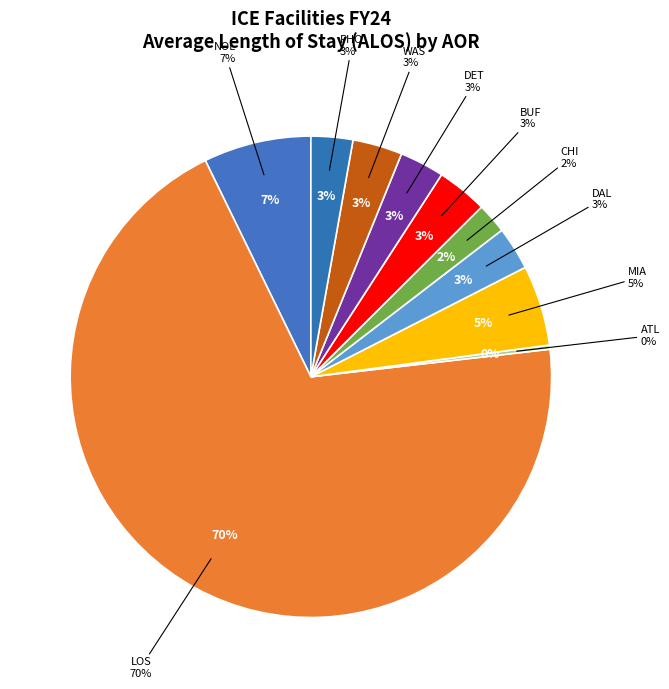

Is it true that BUF (Buffalo) is 3% of the pie?

True